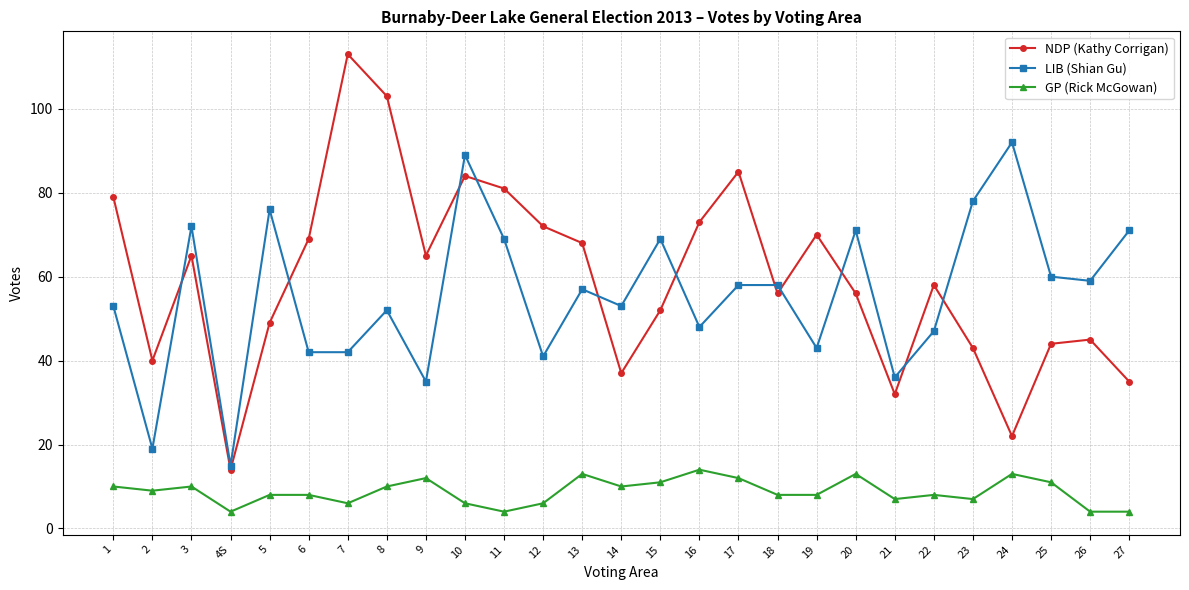

What is the label of the 22nd point from the right?

6